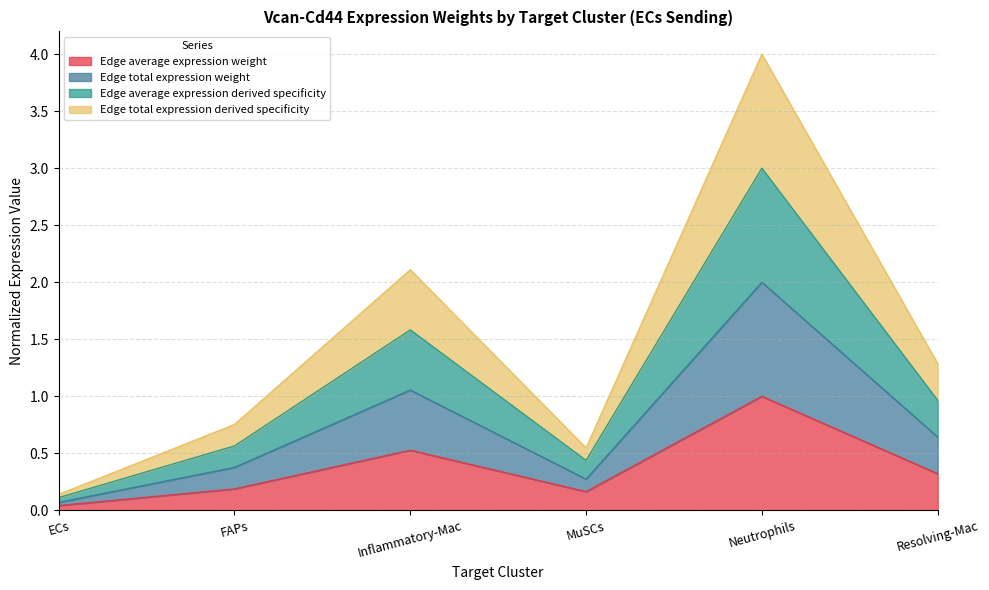

How many values in the Edge total expression derived specificity series exceed 1?

3